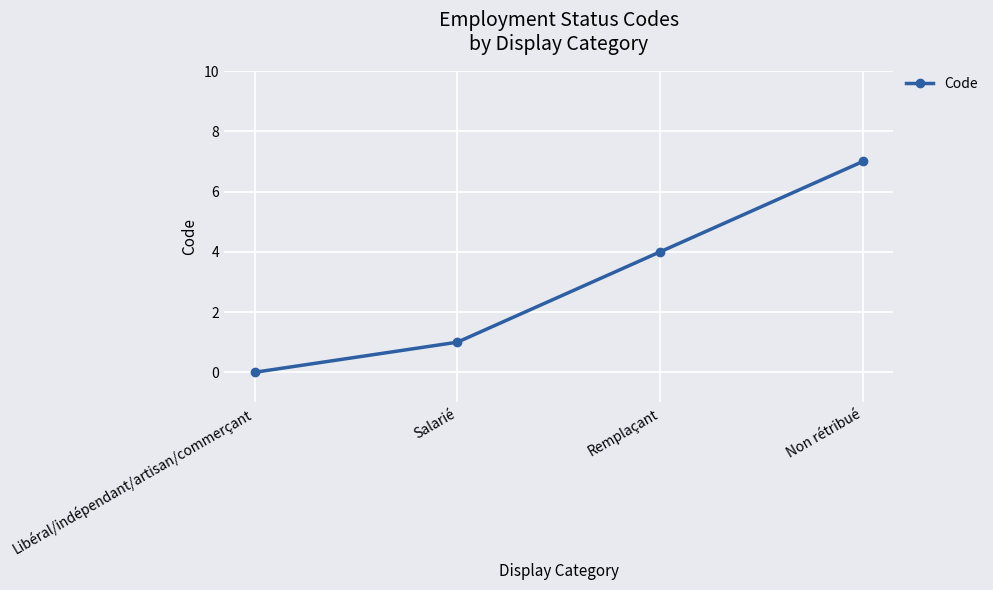

Reading left to right, what are all the values shown in this chart?

Libéral/indépendant/artisan/commerçant=0	Salarié=1	Remplaçant=4	Non rétribué=7